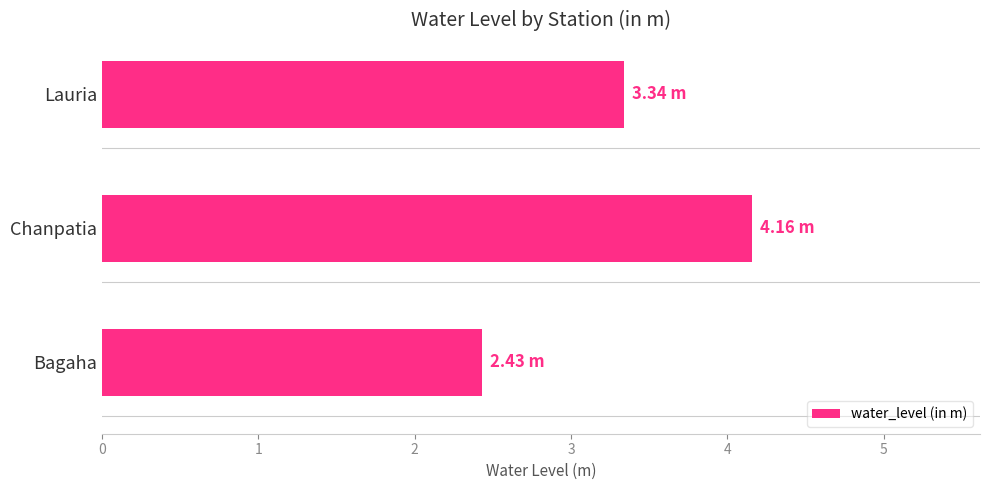

Which category has the lowest value across all series?

Bagaha